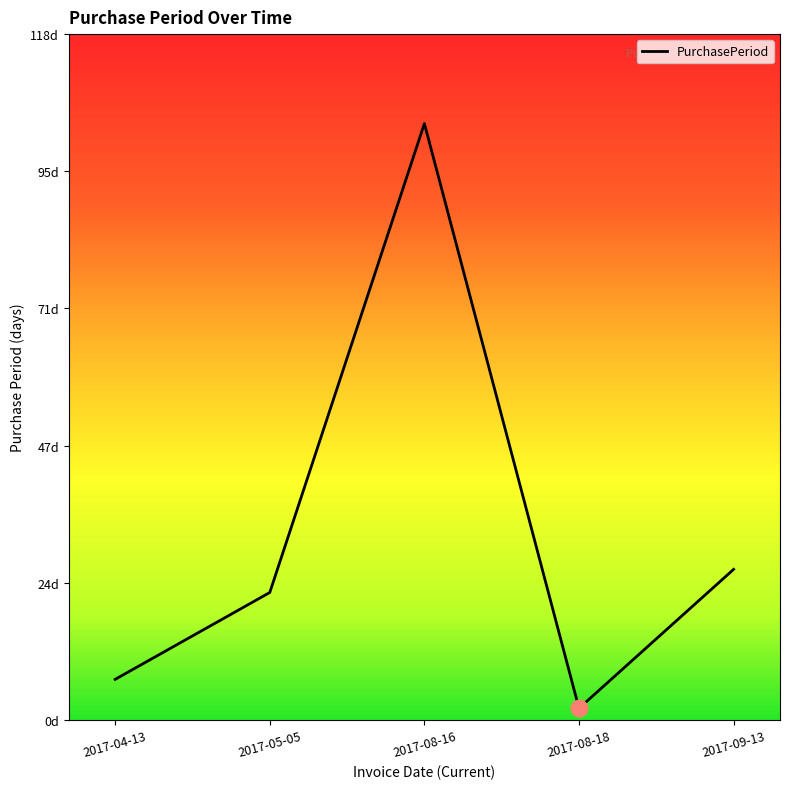

What is the label of the 3rd point from the right?

2017-08-16